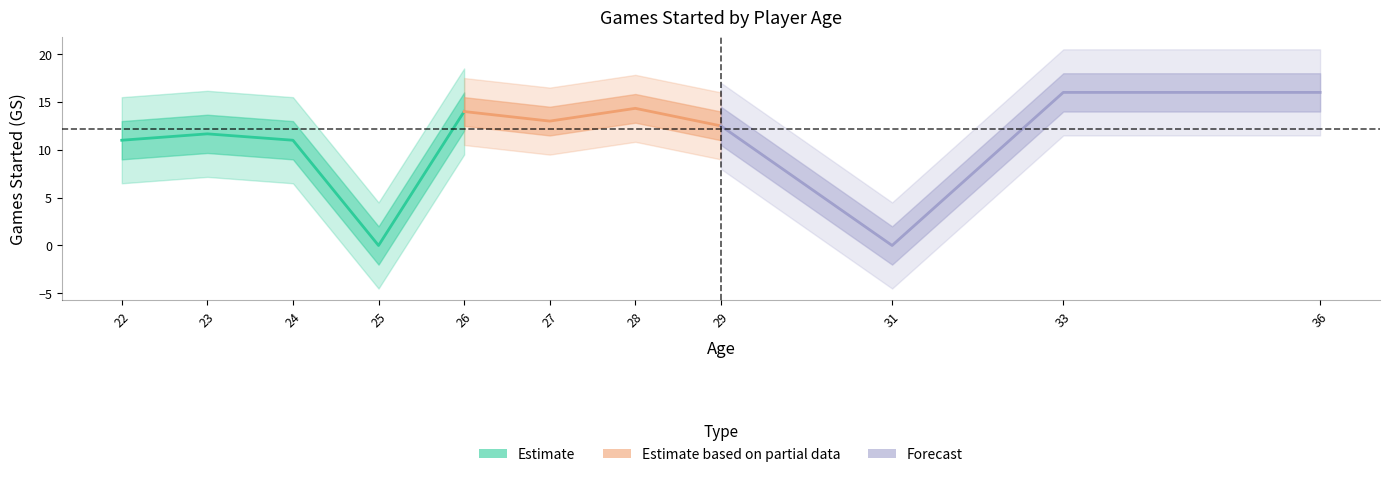

How many lines are shown in the chart?

1